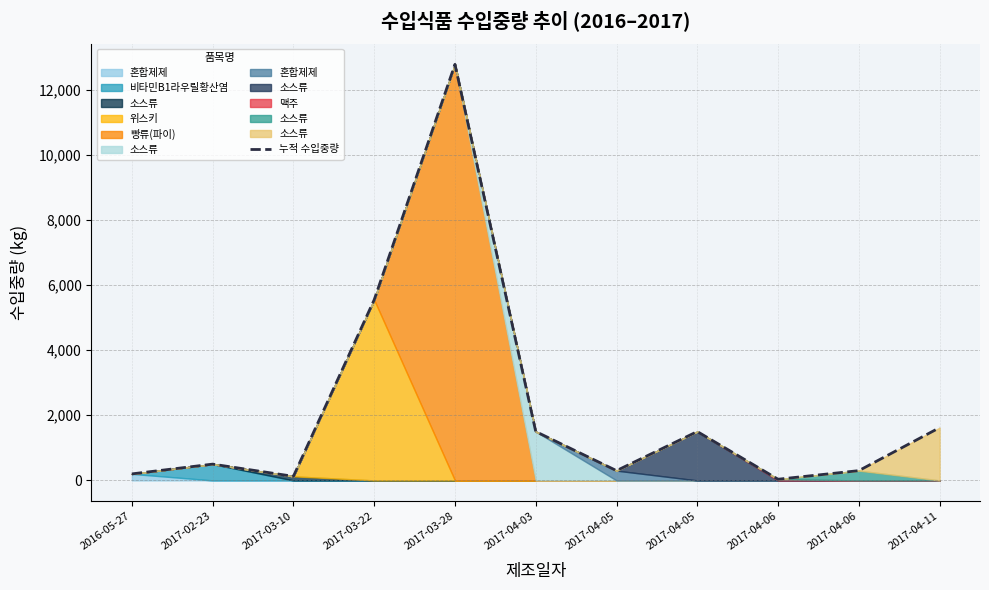

How many values are below 500?

5